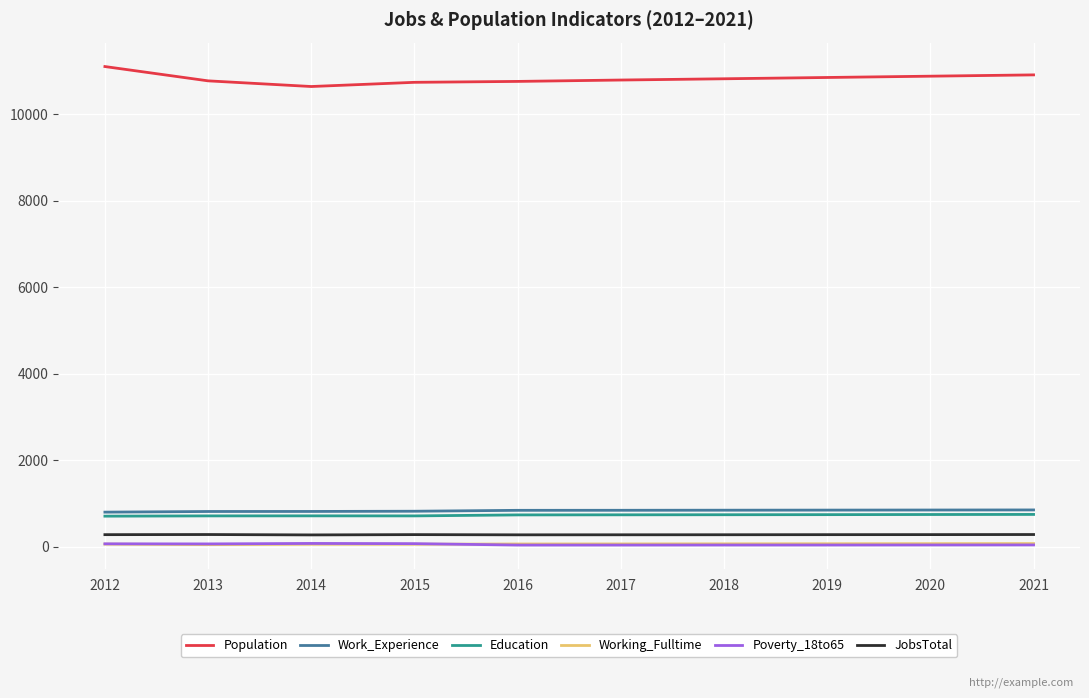

What is the average value of the Working_Fulltime series?

60